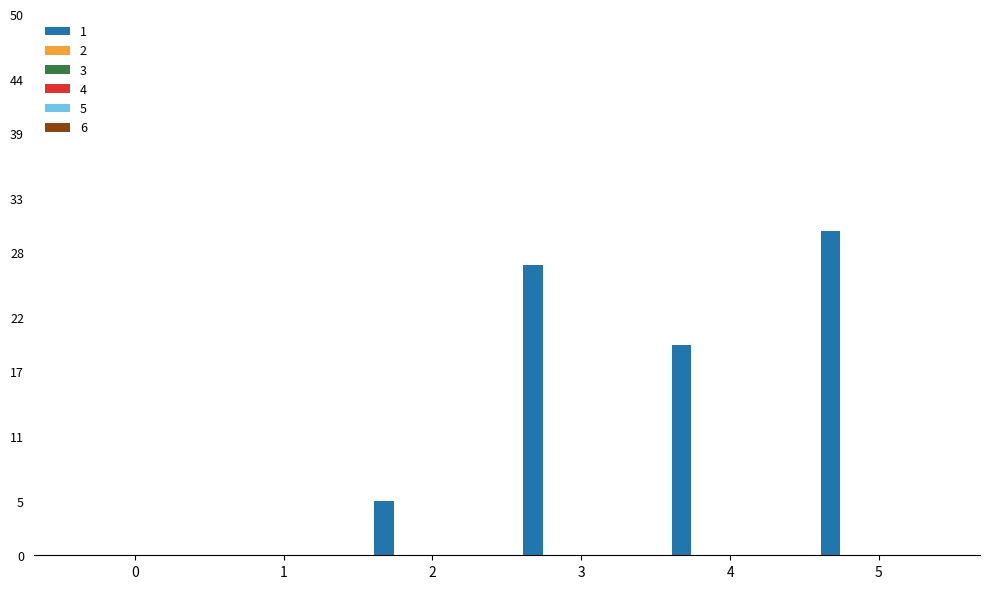

What is the maximum value shown in the chart?

30.0